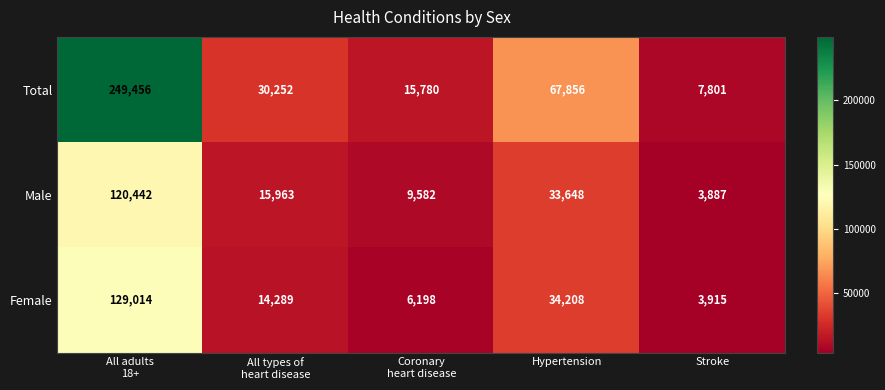

How many distinct data groups are displayed?

3